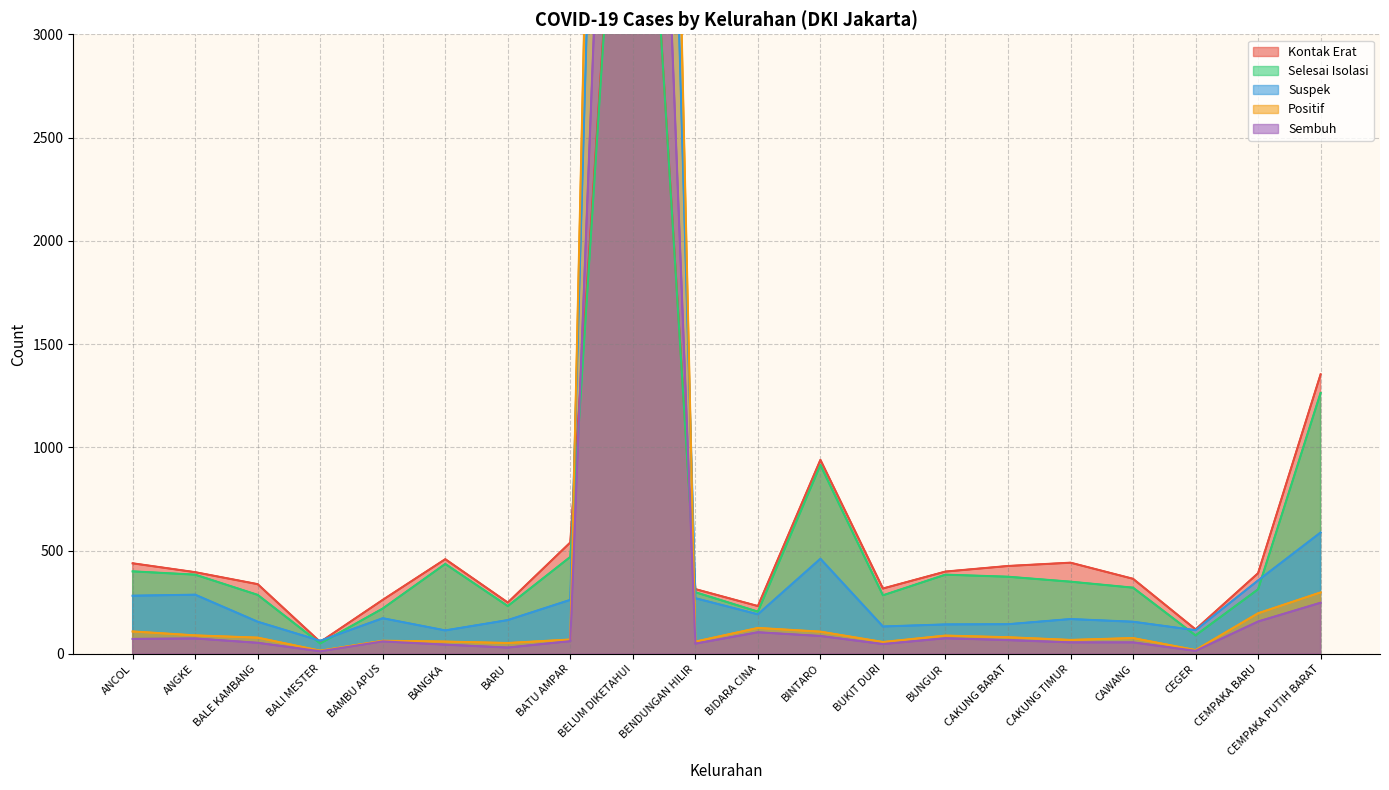

True or false: selesai_isolasi_3 and kontak_erat intersect in this chart.

False